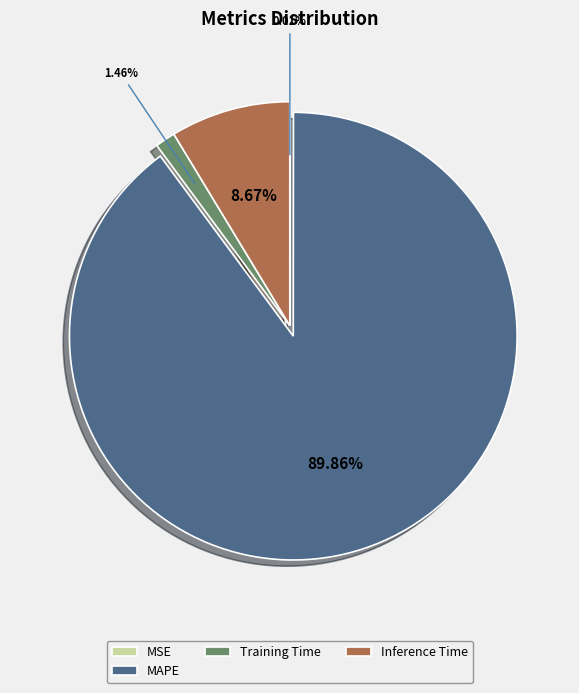

To the nearest percent, what is the difference between the largest and smallest slice percentages?

90%